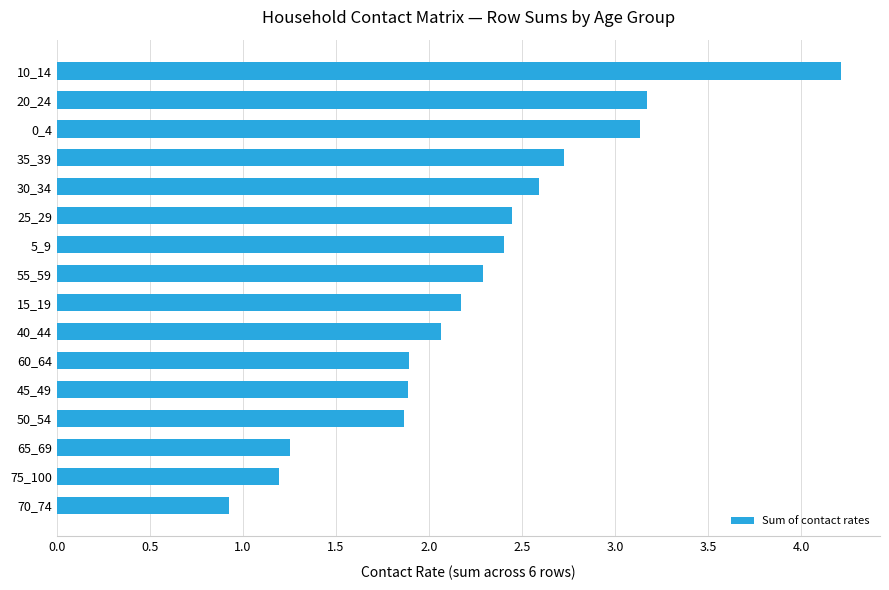

What is the change in value from 10_14 to 40_44?

-2.1